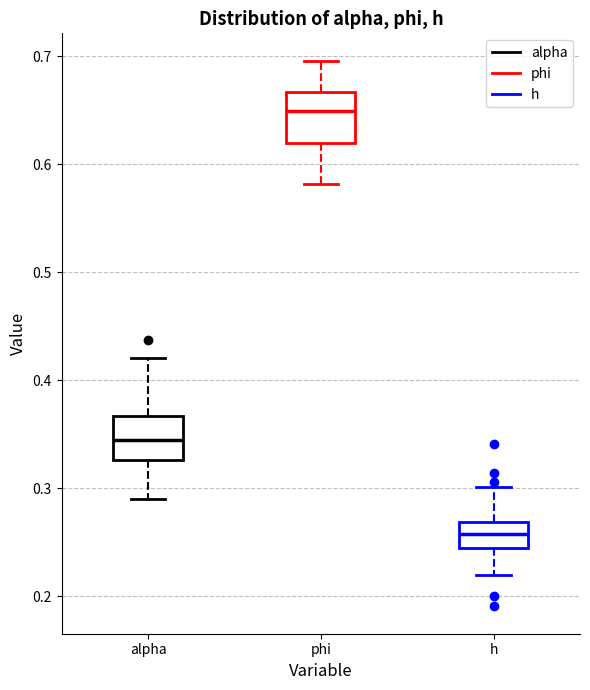

Which box has the lowest median line?

h